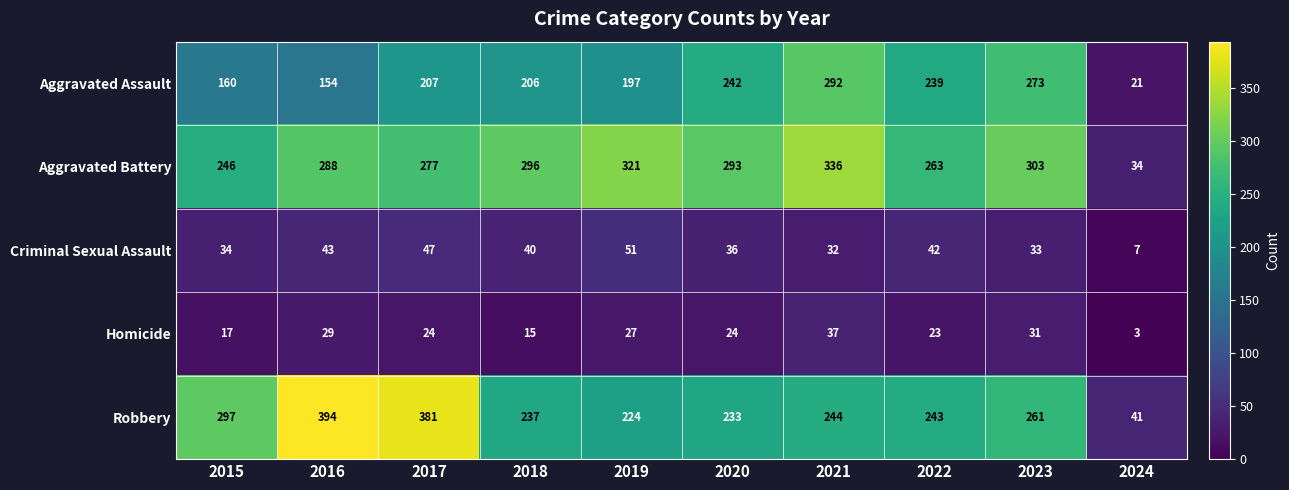

True or false: Robbery has a value of 394 at 2016.

True